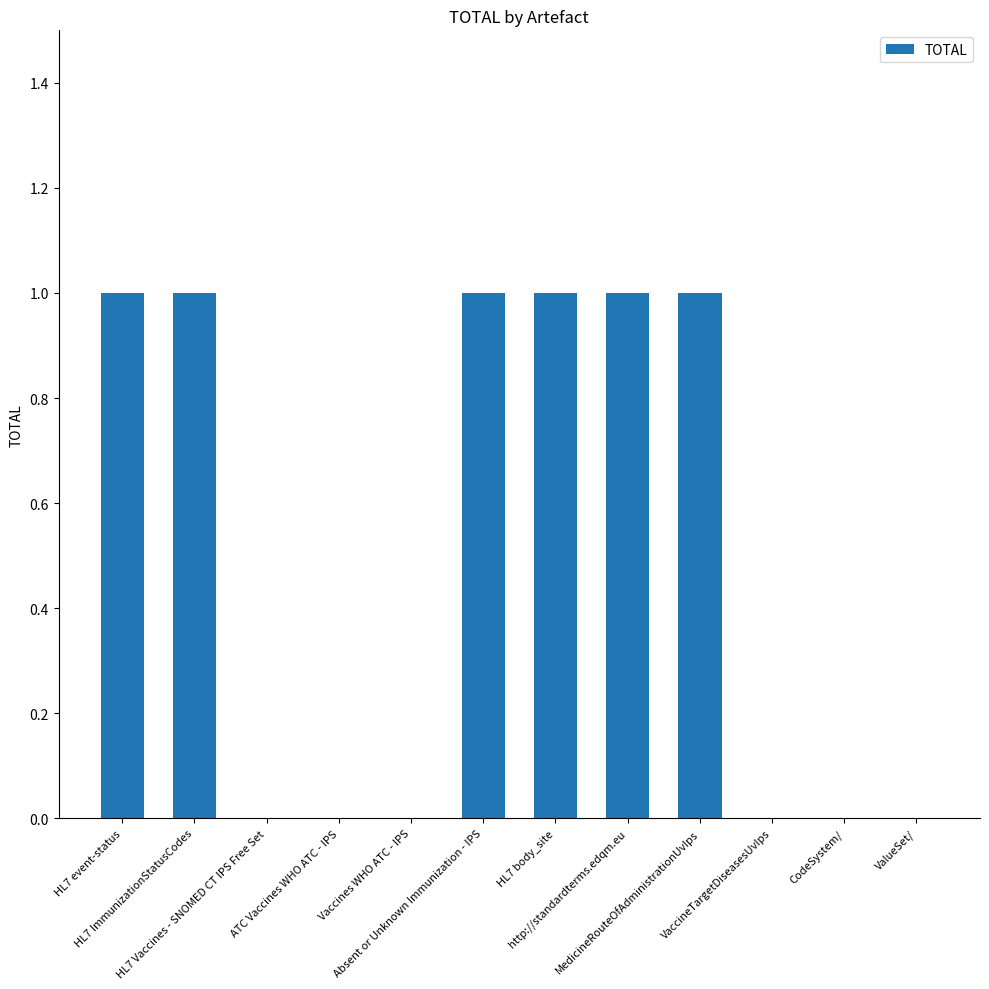

What is the sum of all values?

6